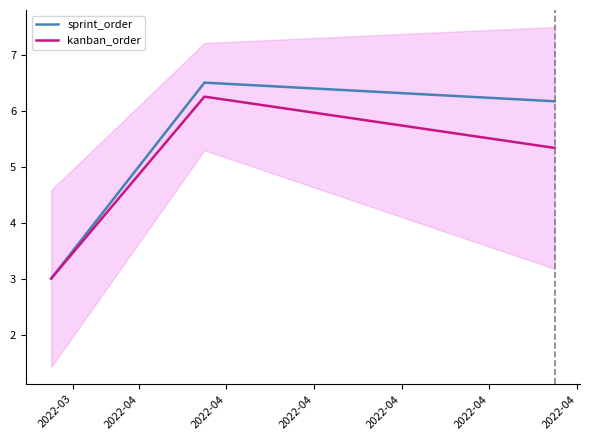

How many data points in sprint_order are above 6?

2